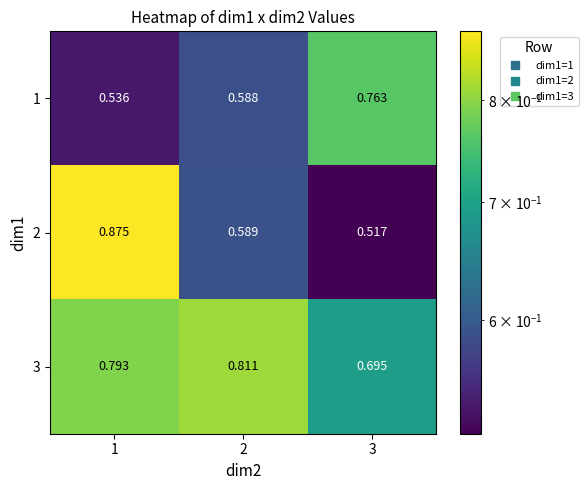

How many distinct data groups are displayed?

3